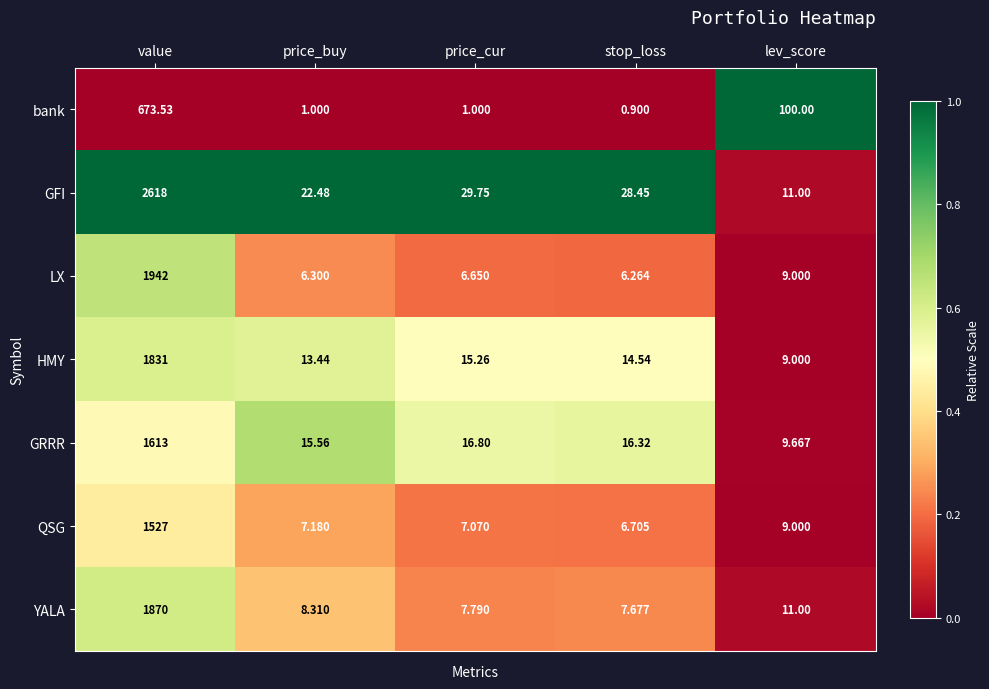

Rank the series by their maximum value, from lowest to highest.

bank, QSG, GRRR, HMY, YALA, LX, GFI